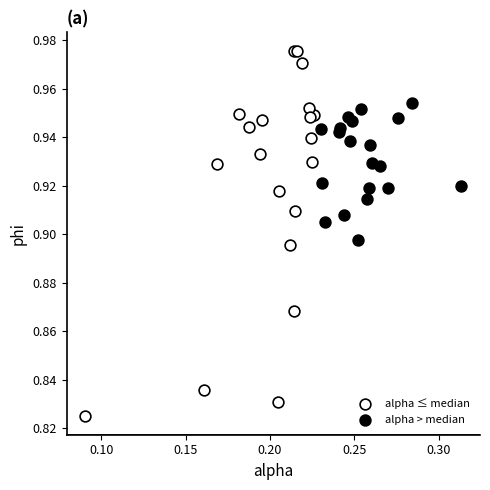

Which series has the largest Y range (max minus min)?

alpha ≤ median